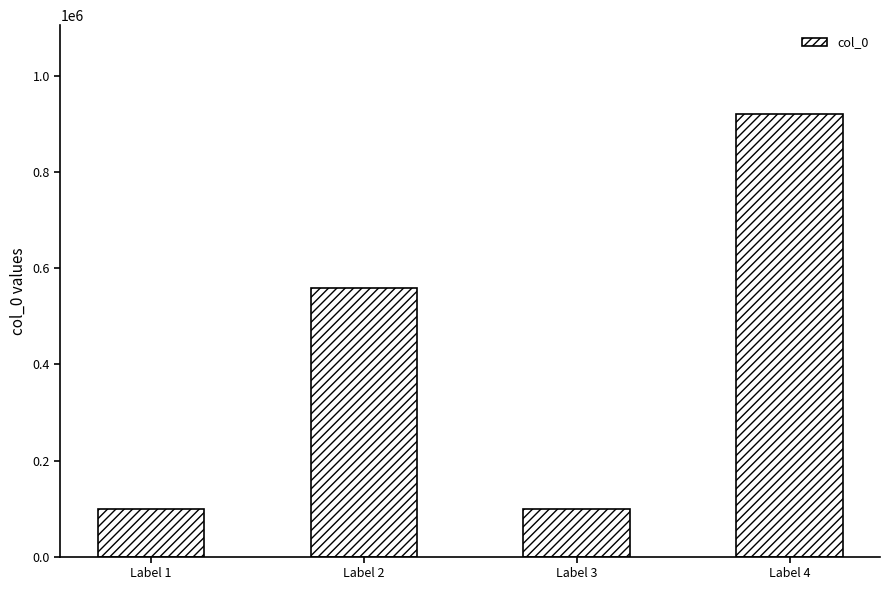

What is the ratio of the value at Label 1 to the value at Label 4?

0.1